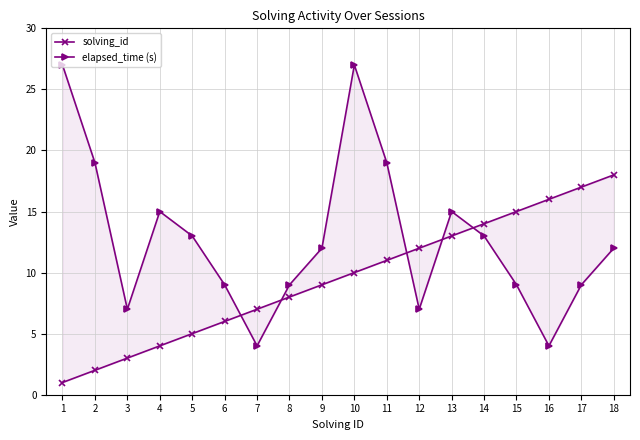

How many lines are shown in the chart?

2